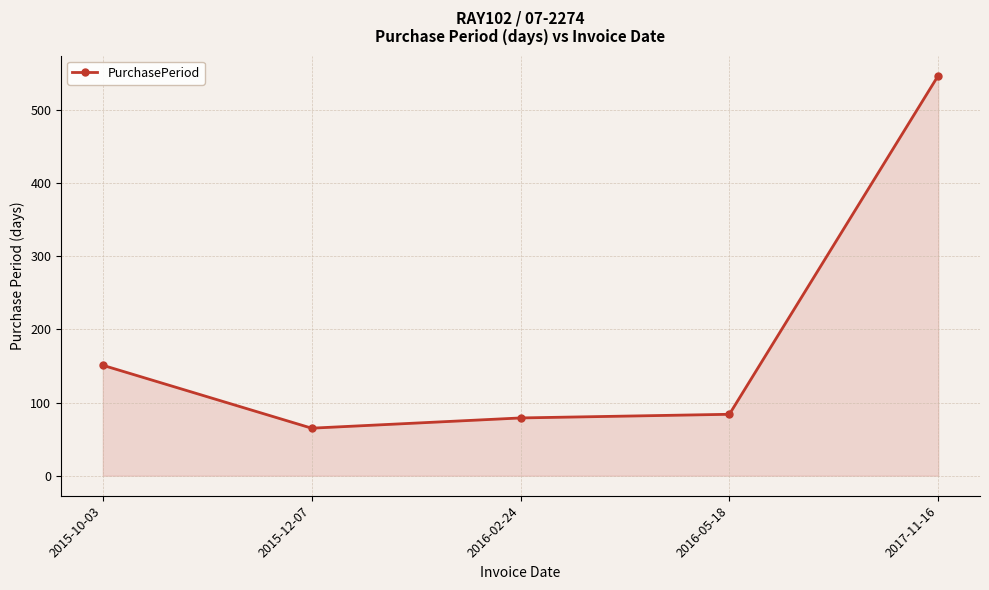

Reading left to right, what are all the values shown in this chart?

151	65	79	84	547